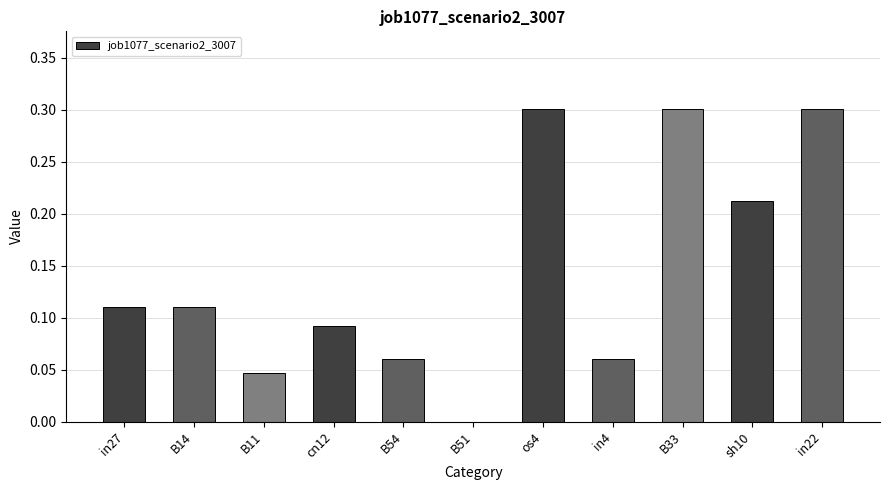

Is it true that the value at B51 is -0.2?

False